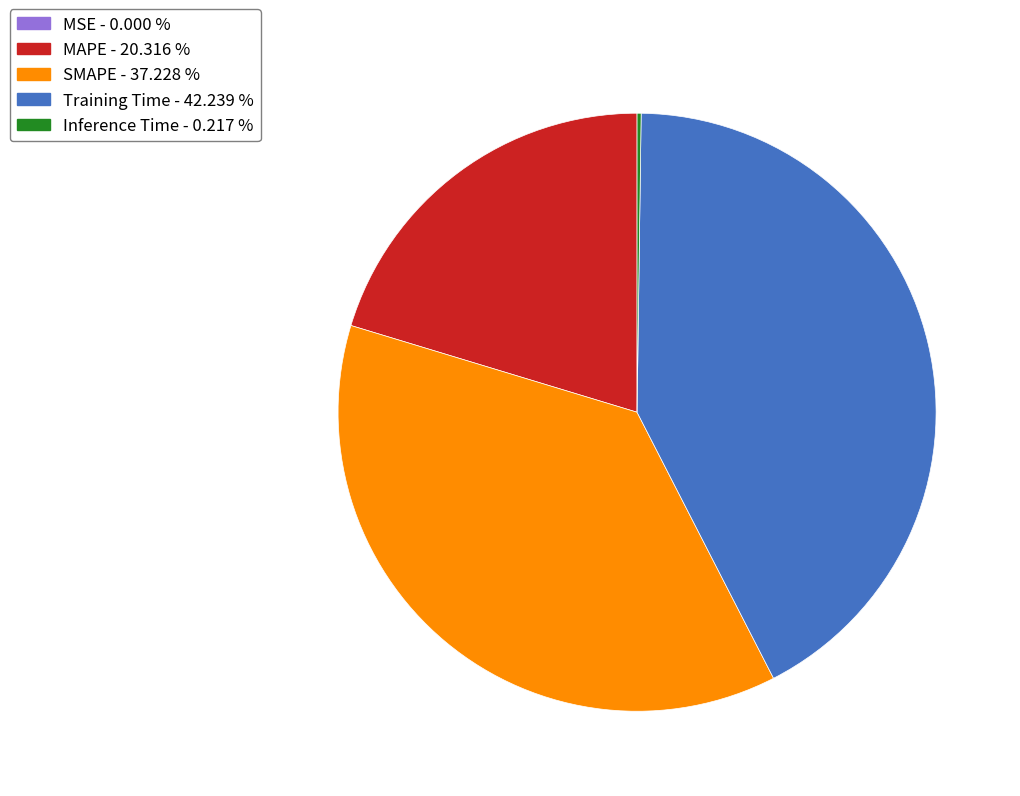

Does Training Time represent more than half of the total?

No